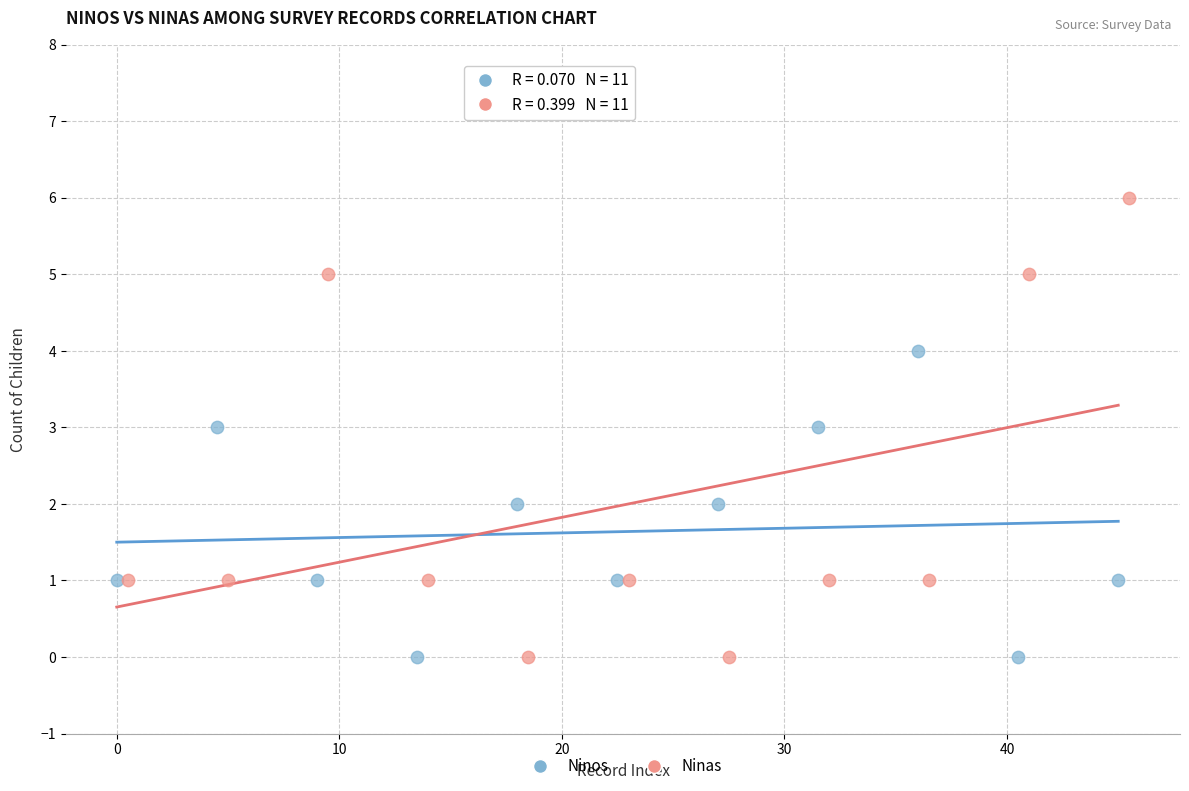

Which series has the largest Y range (max minus min)?

Ninas